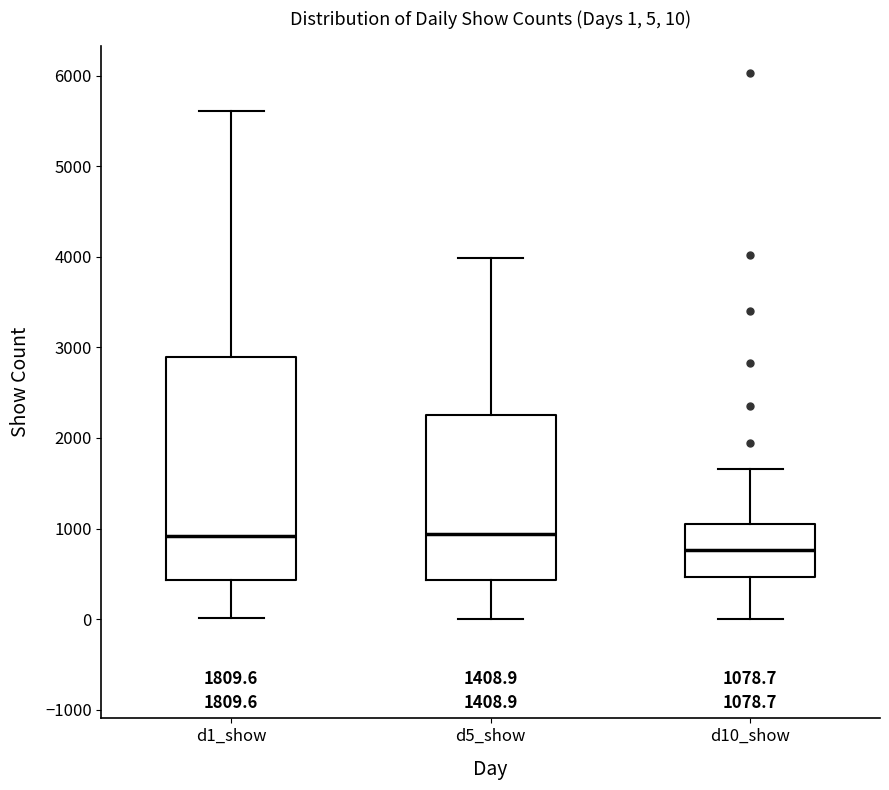

Which box has the lowest median line?

d10_show